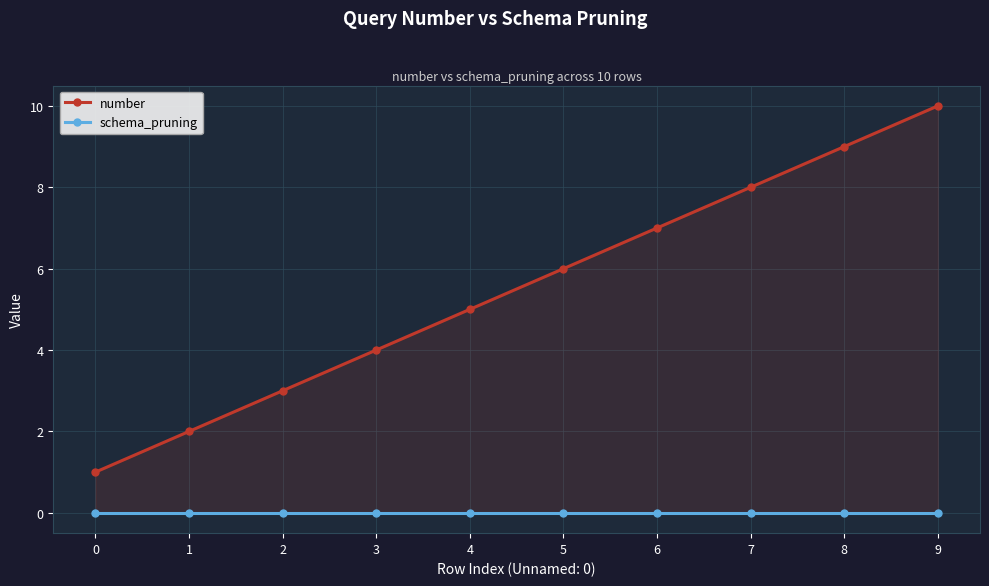

Rank the categories by schema_pruning value from highest to lowest.

0, 1, 2, 3, 4, 5, 6, 7, 8, 9